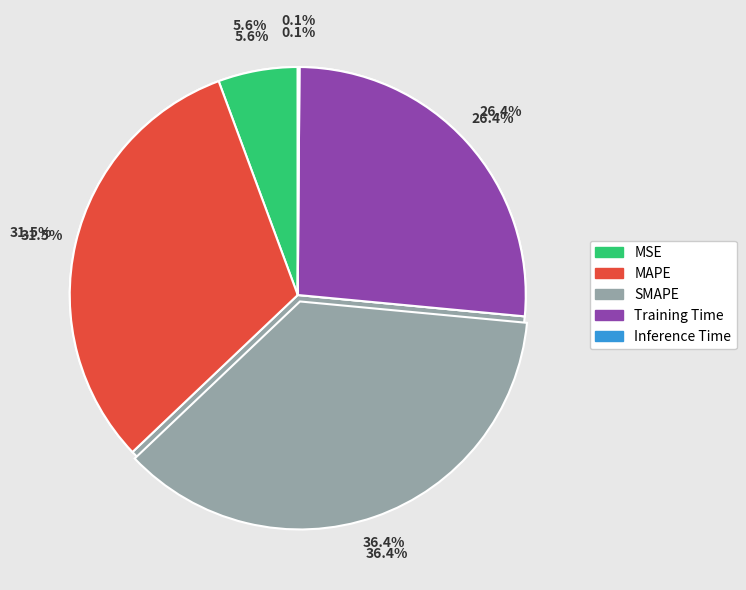

What percentage do MSE and Inference Time together represent?

5.8%